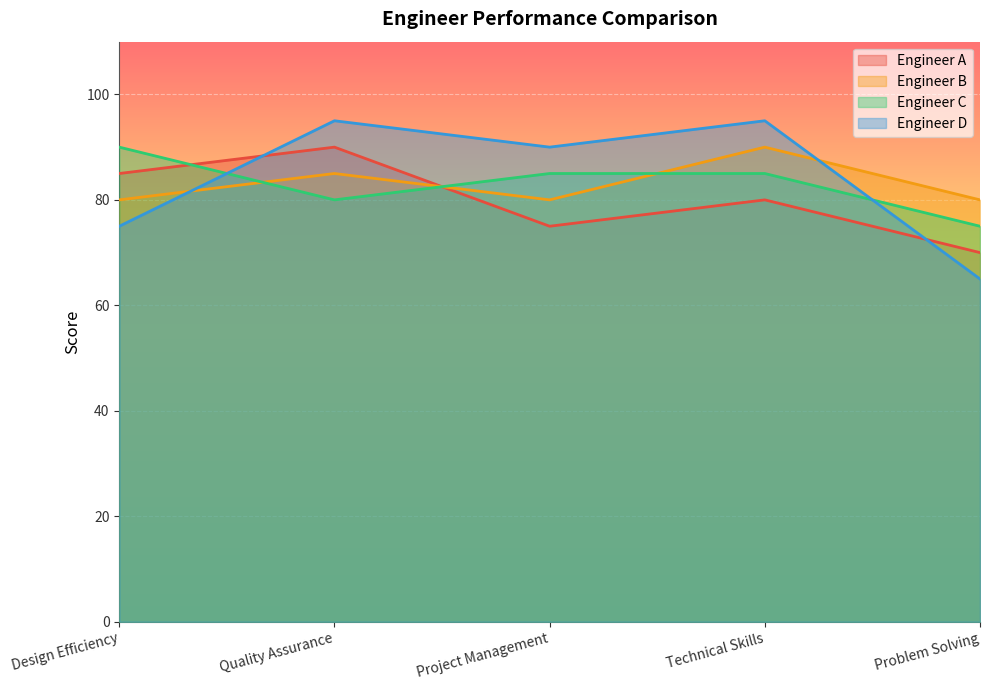

Is the value of Engineer A at Technical Skills greater than the value of Engineer D at Design Efficiency?

Yes